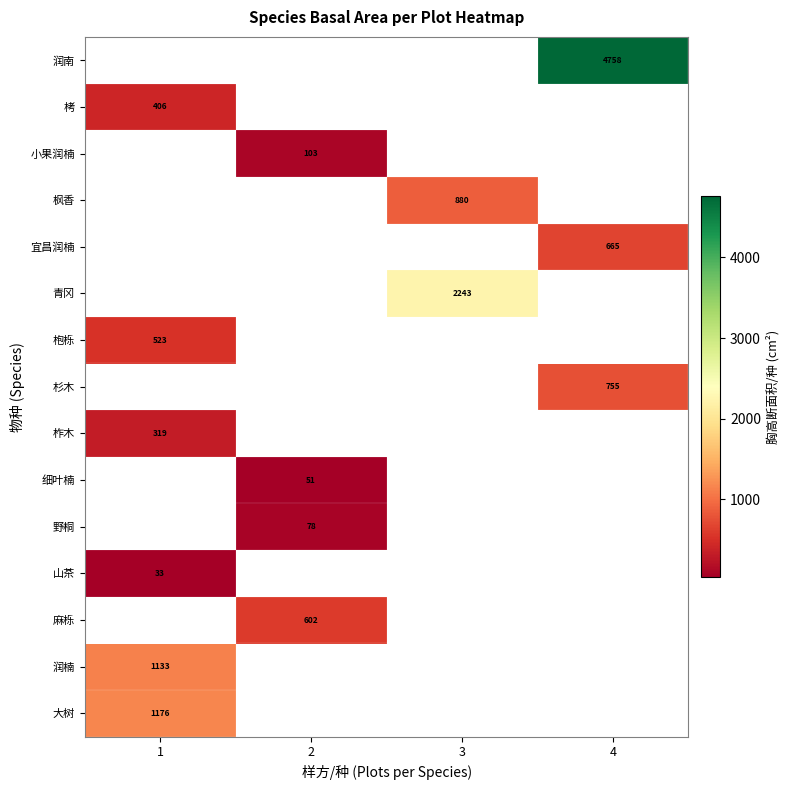

Is the value of 细叶楠 at 2 greater than the value of 润楠 at 1?

No